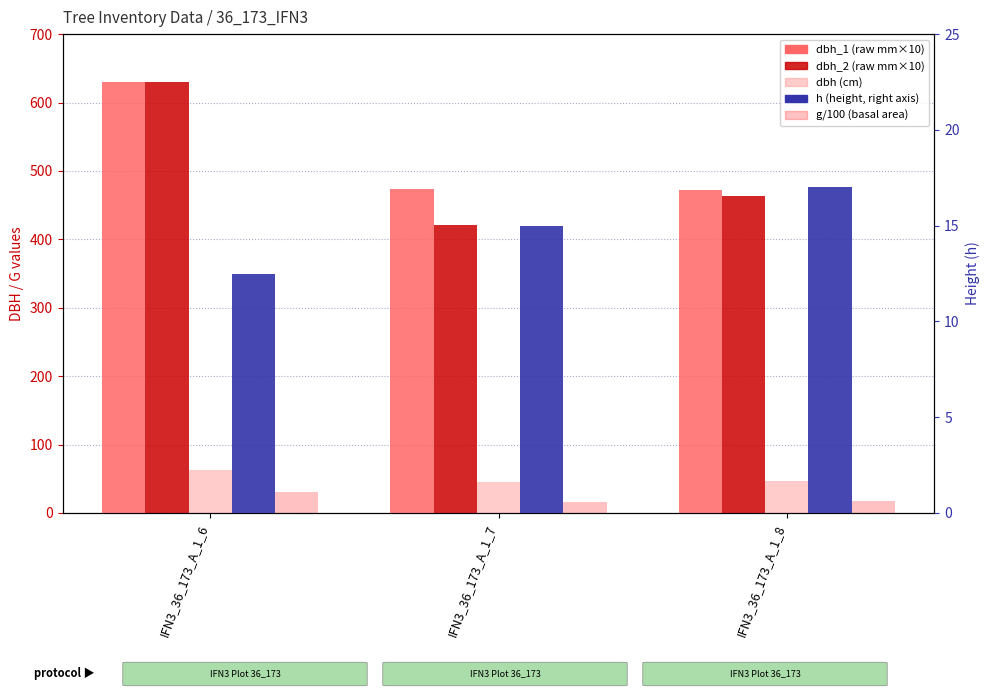

Is it true that dbh_1 equals 630.0 at IFN3_36_173_A_1_6?

True